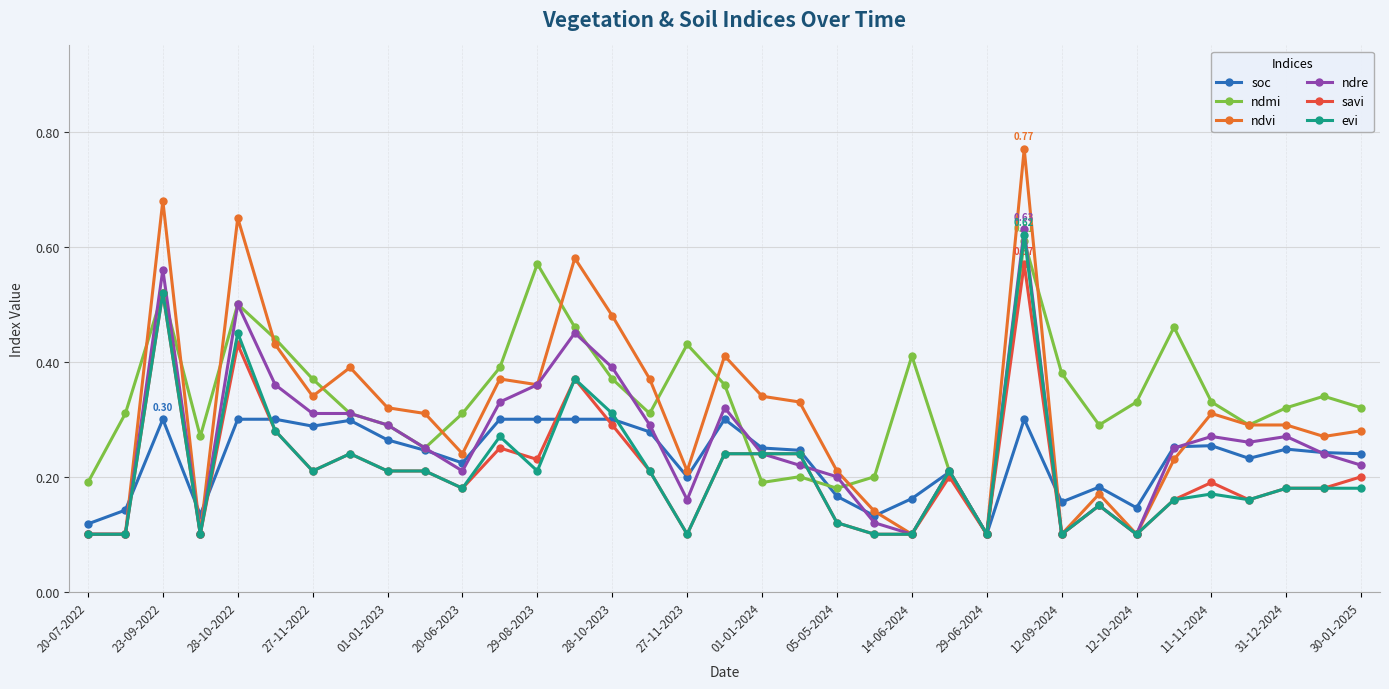

At how many categories does at least one series exceed 0?

35